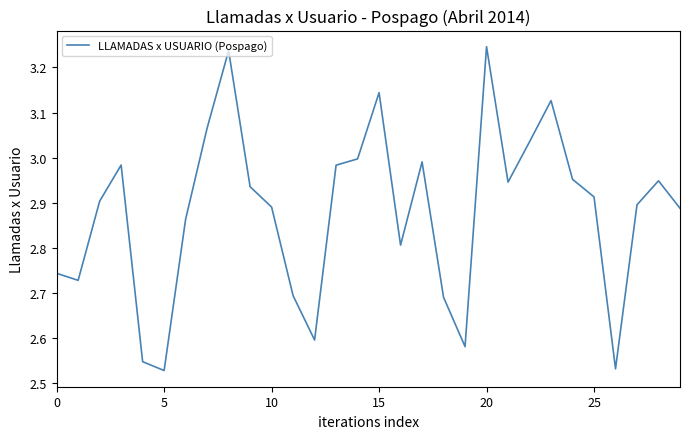

How many lines are shown in the chart?

1